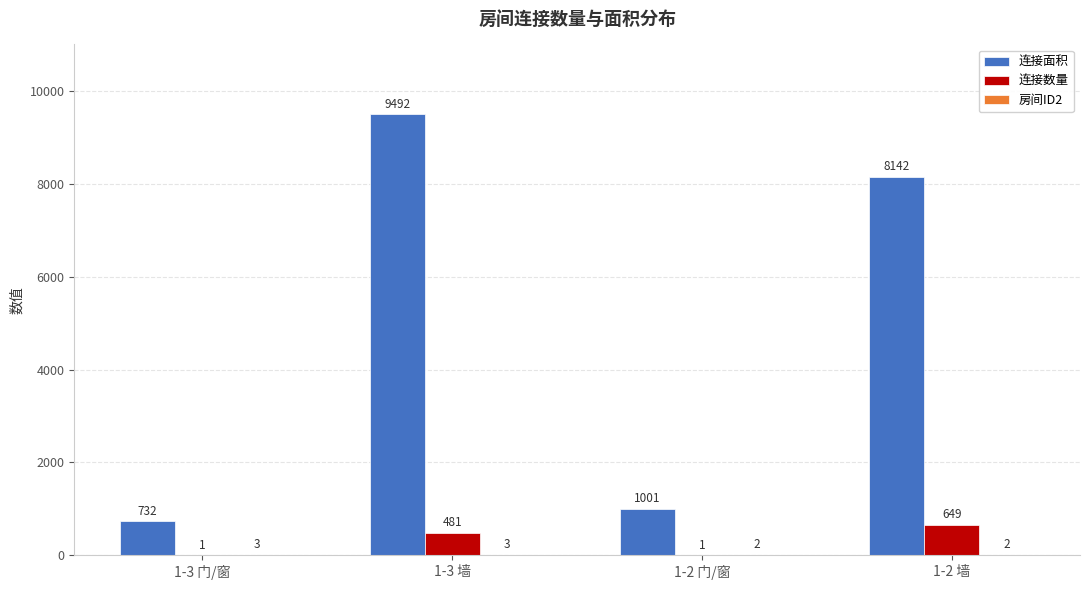

What value does the 连接面积 series have at 1-3 门/窗, to the nearest 100?

700